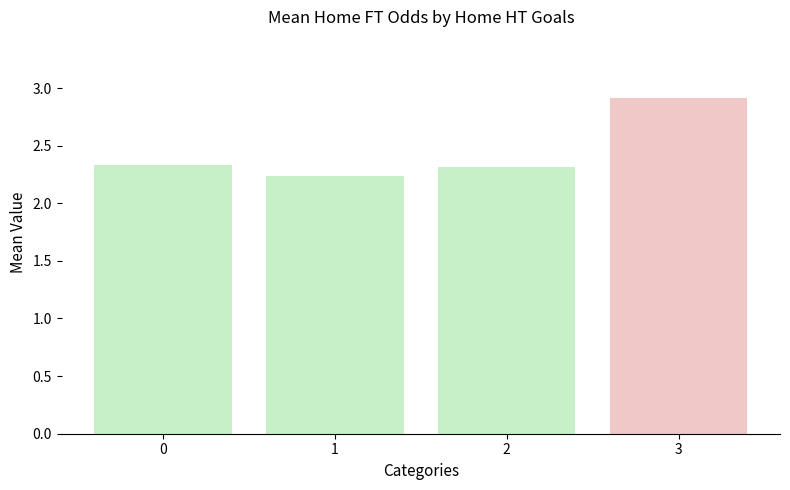

The chart shows a value of 5.2 at 3. True or false?

False